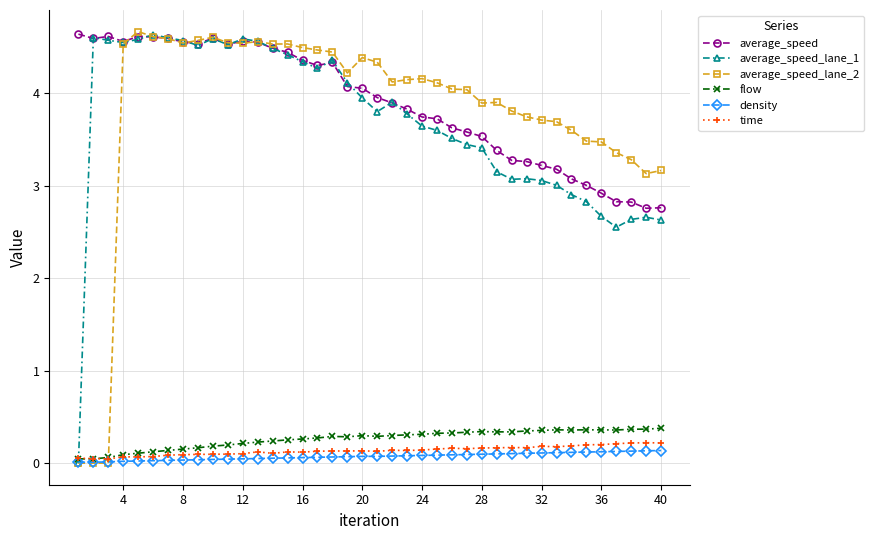

True or false: average_speed and time intersect in this chart.

False